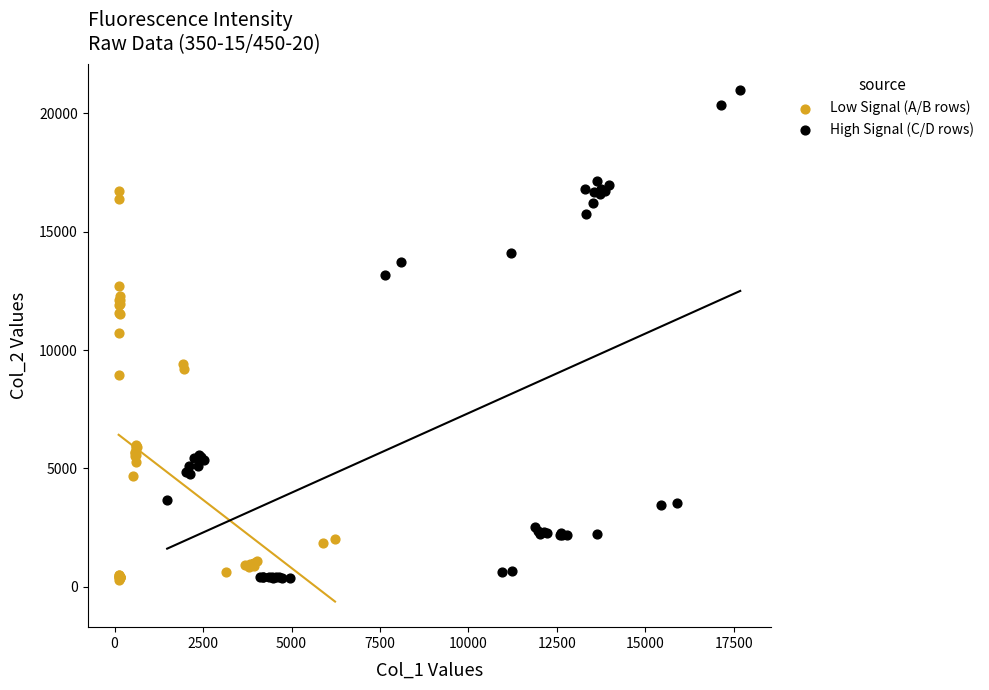

What are all the series names shown in the legend?

Low Signal (A/B rows), High Signal (C/D rows)